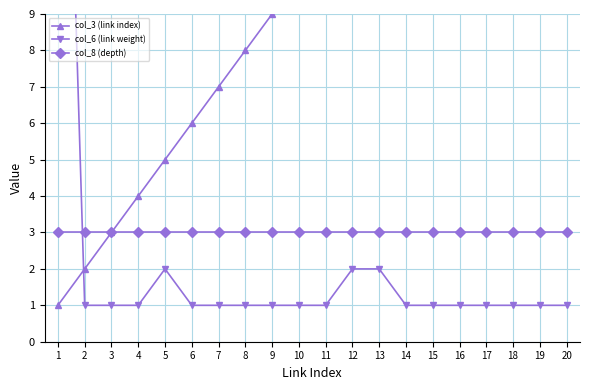

Which has a higher value, 19 or 1?

19